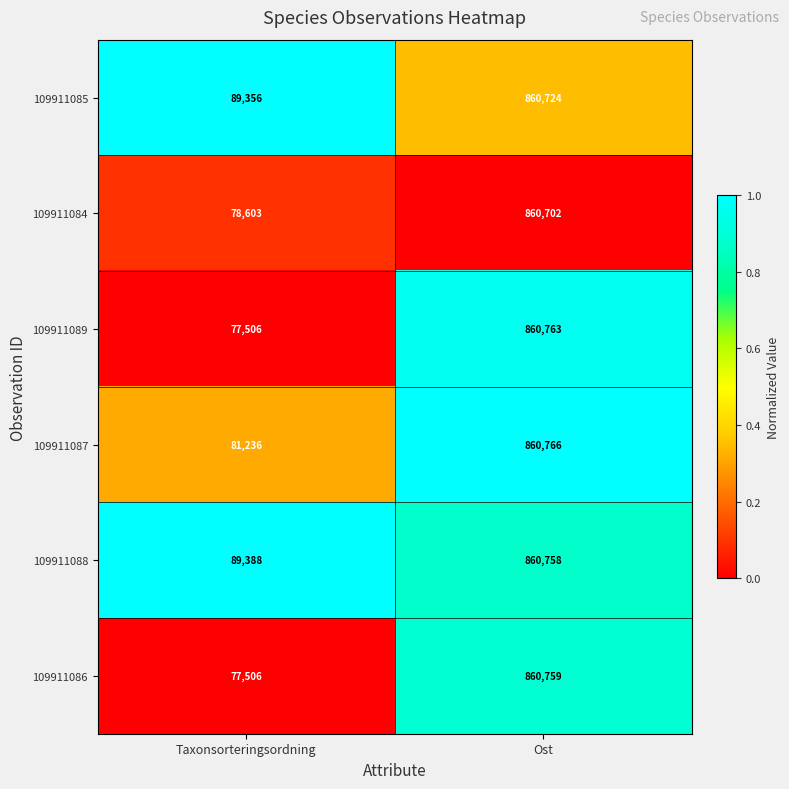

What is the difference between the 109911089 values at Taxonsorteringsordning and Ost?

783257